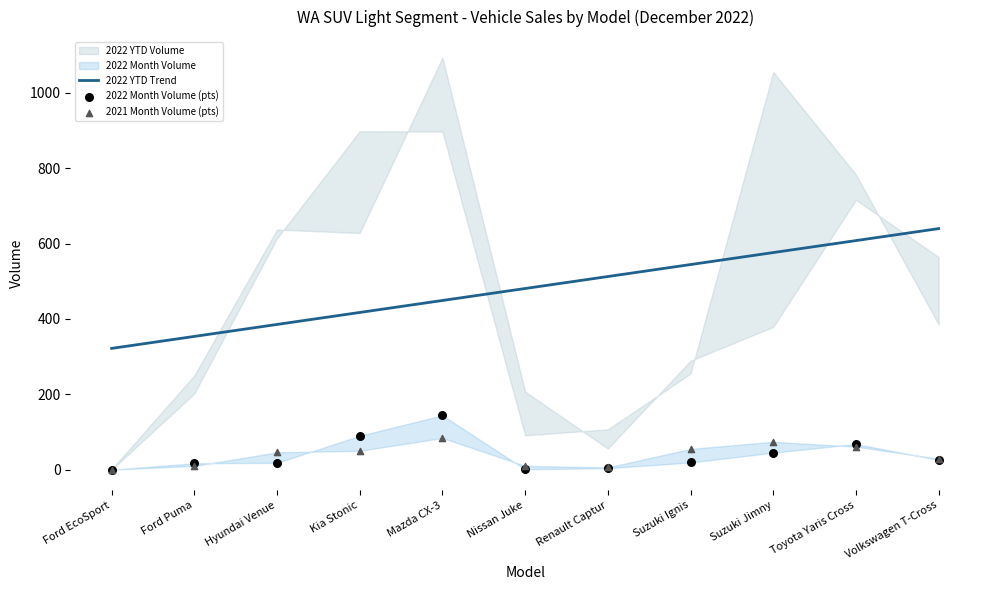

Is the value of 2021 Month Volume at Toyota Yaris Cross greater than the value of 2022 Month Volume at Kia Stonic?

No